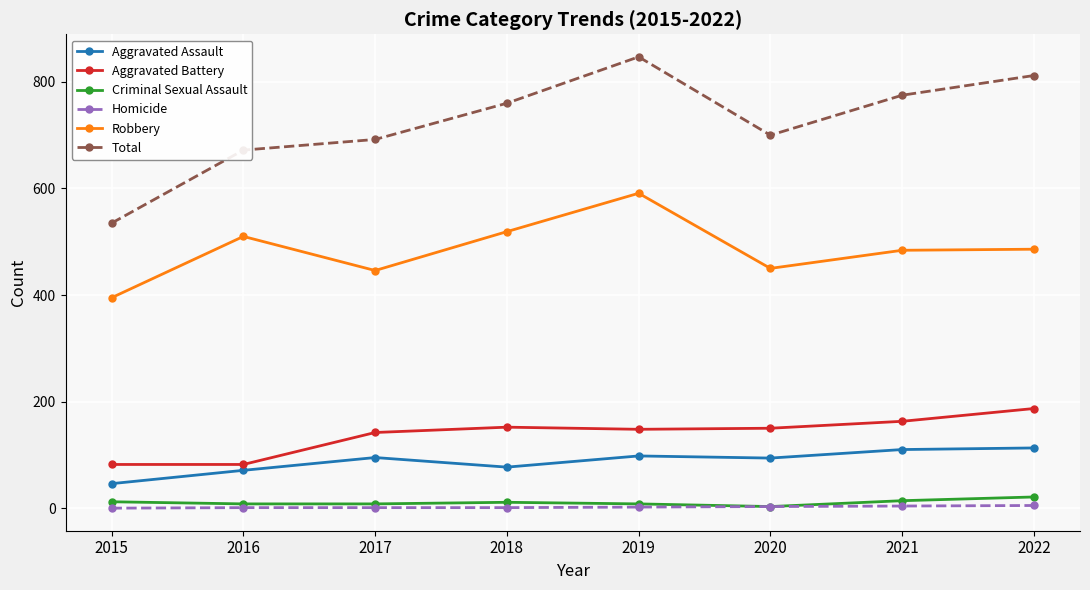

Which series has the largest total across all categories?

Total